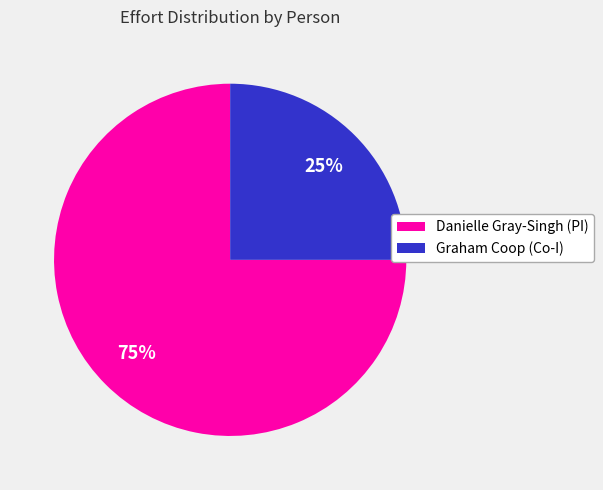

What is the smallest slice in the pie chart?

Graham Coop (Co-I)